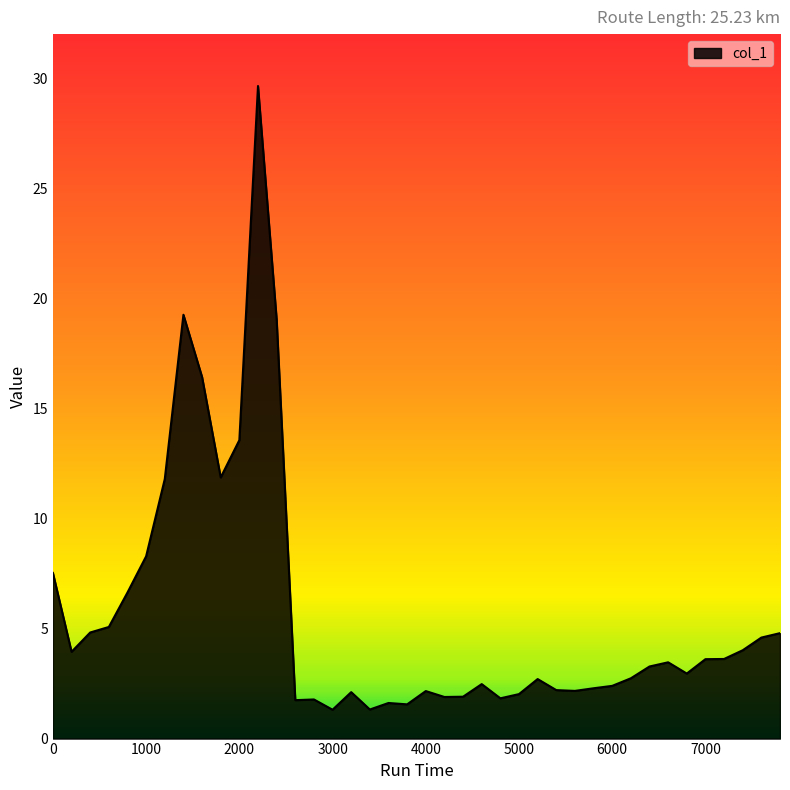

What is the greatest value displayed?

29.6